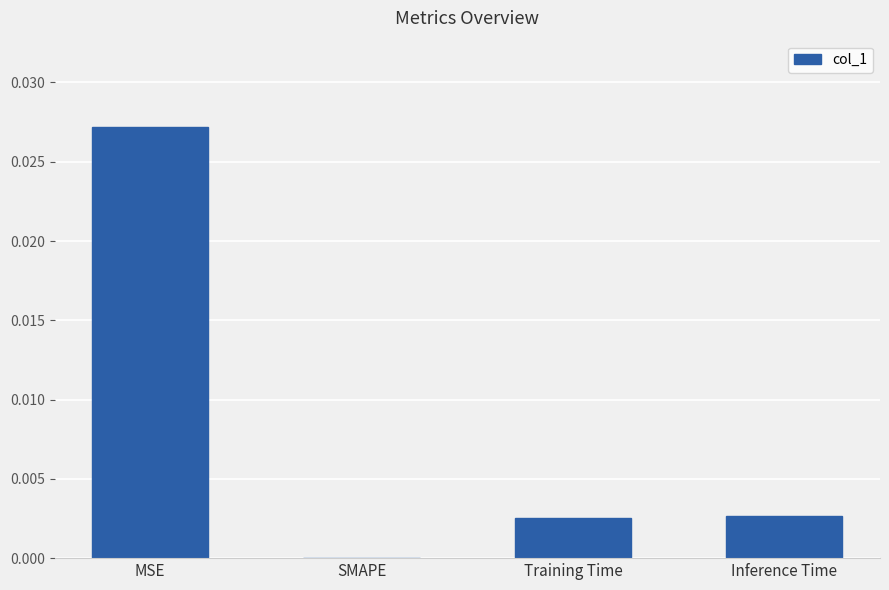

The chart shows a value of 0.0 at Training Time. True or false?

True